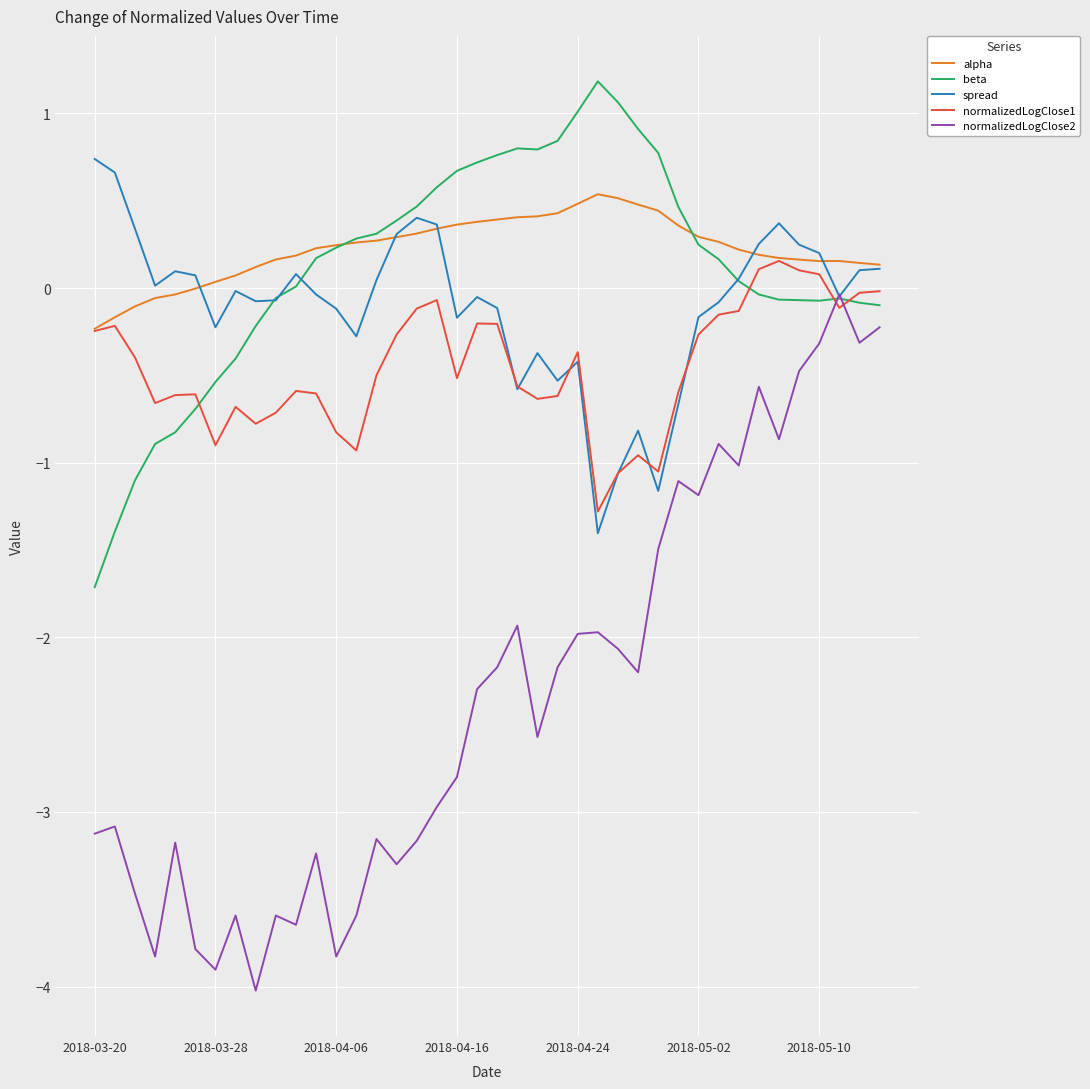

Which series has the largest range (max minus min)?

normalizedLogClose2